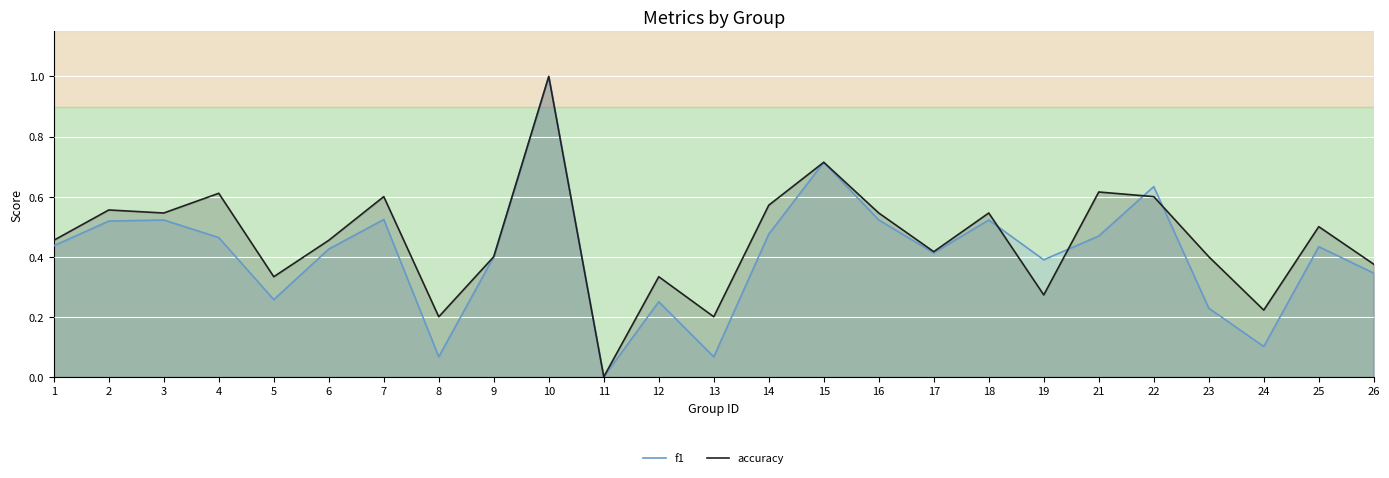

True or false: accuracy has more than 0 points higher than both neighbors.

True